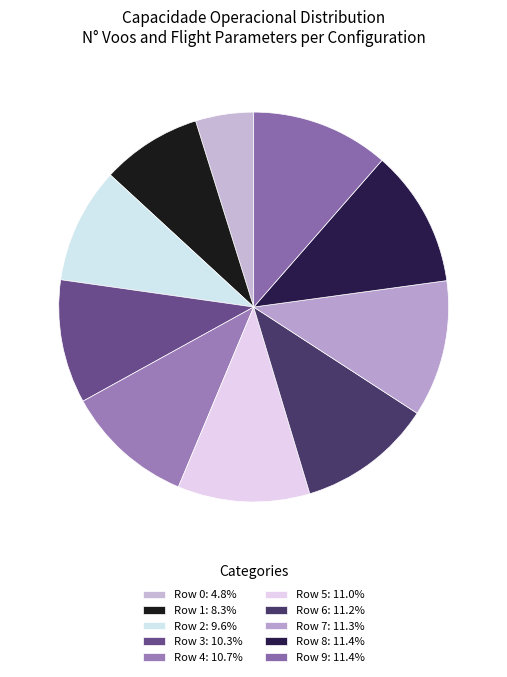

How many segments does this pie chart have?

10